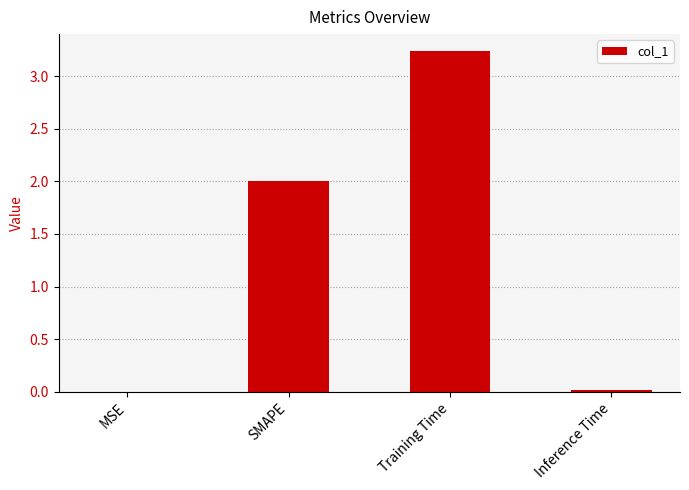

What is the sum of the values at MSE and SMAPE?

2.0